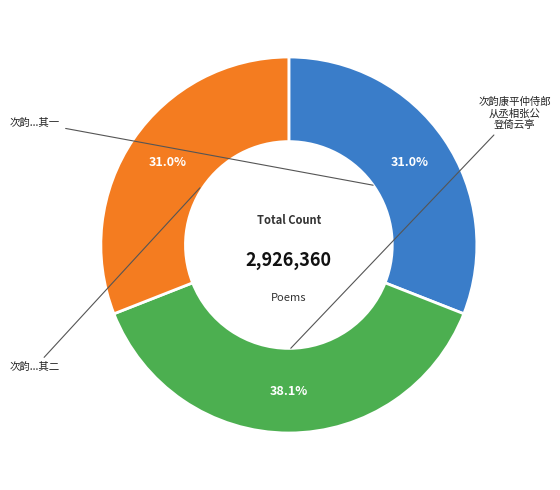

Does any single category account for the majority?

No